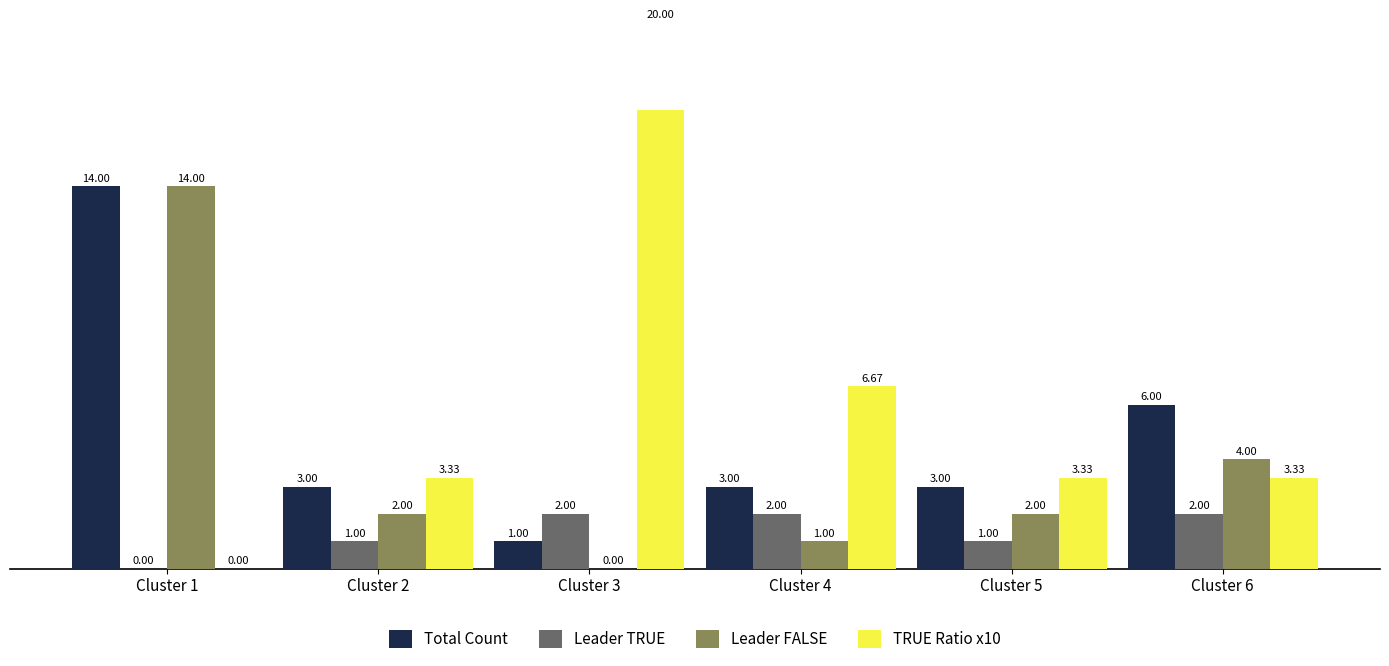

Between Cluster 2 and Cluster 5, which series saw the biggest shift?

Total Count